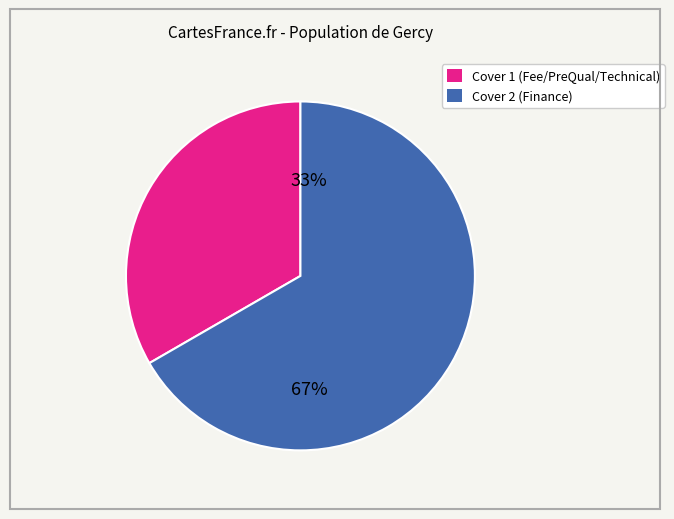

Is the sum of Cover 2 and Cover 1 greater than half?

Yes